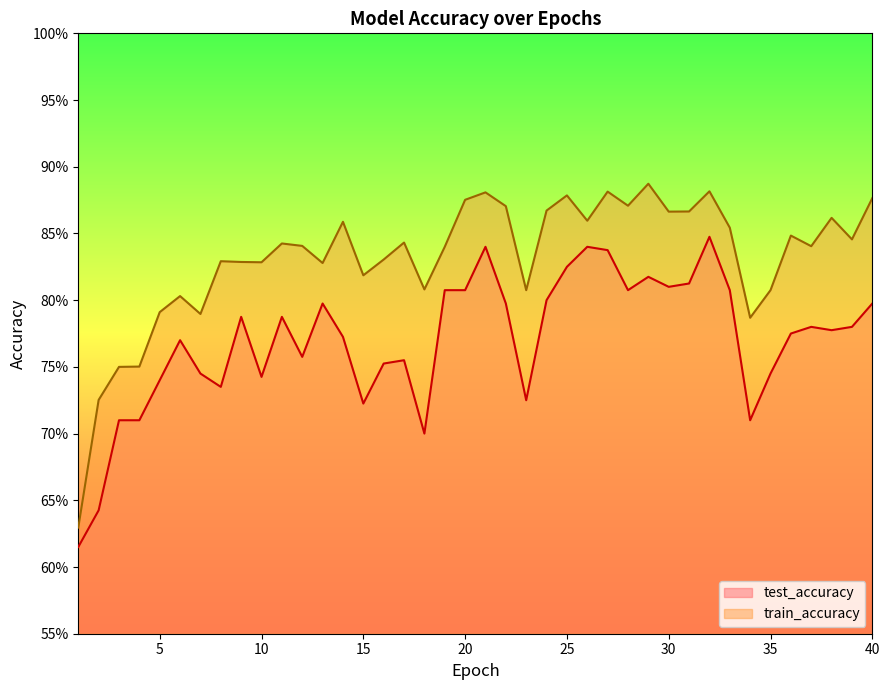

Count the train_accuracy values in the range 0 to 1.

40